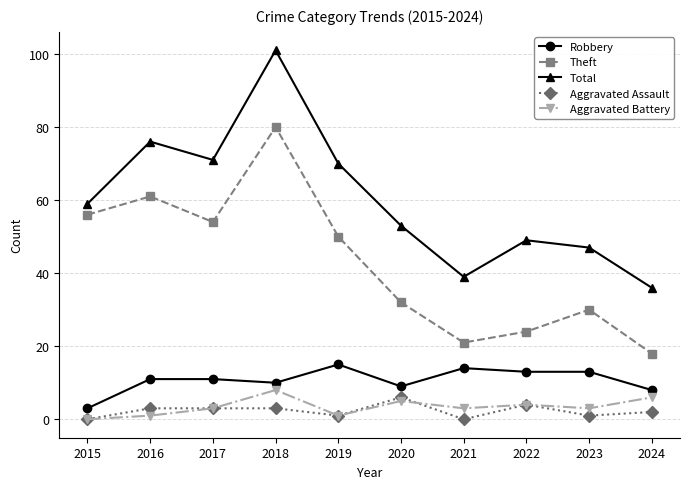

What is the approximate value of Aggravated Assault at 2020?

6